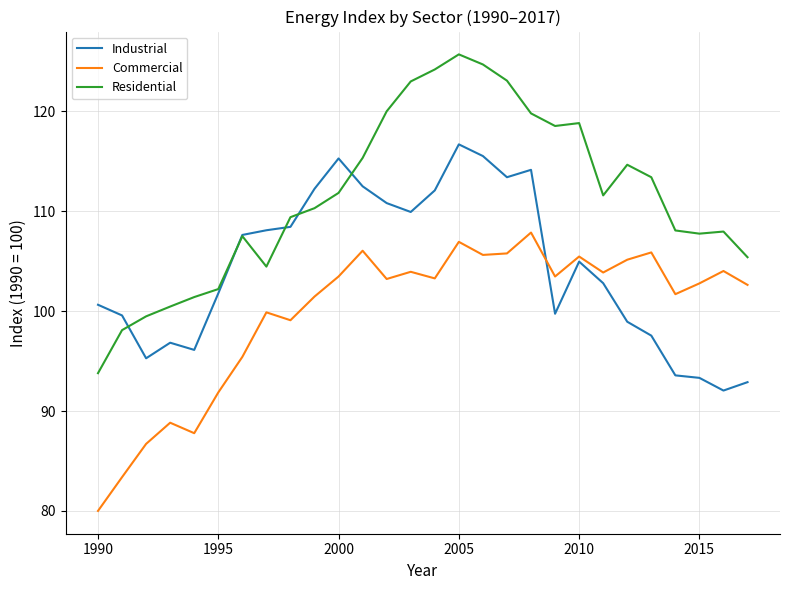

True or false: Commercial and Residential intersect in this chart.

False